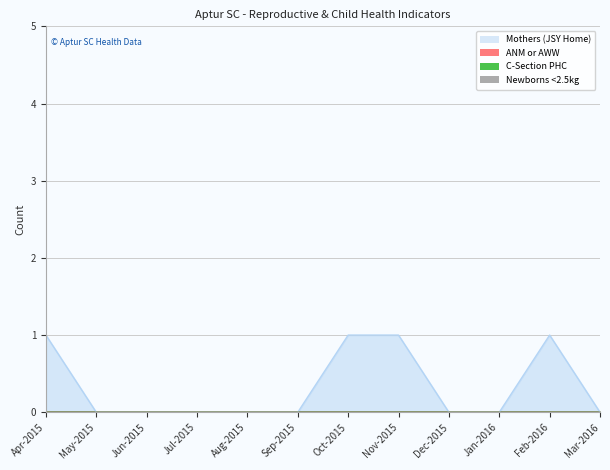

What position from the right is Apr-2015?

12